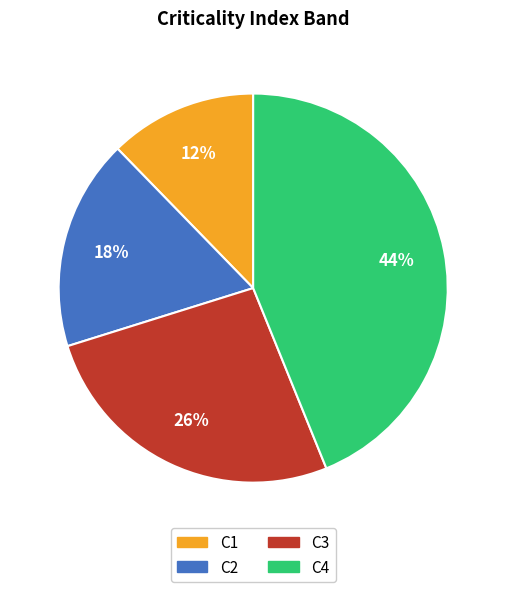

Combined, do C3 and C1 account for over 50%?

No